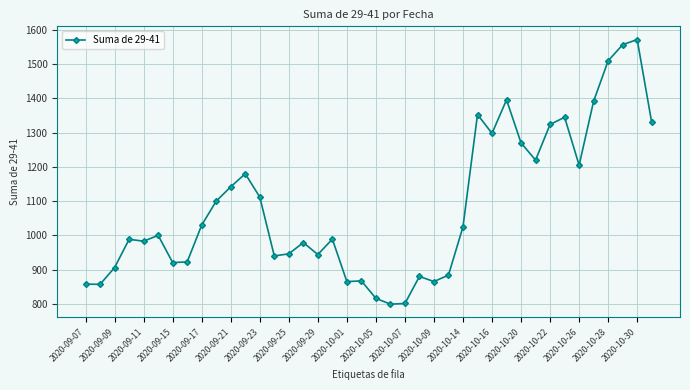

What is the maximum value shown in the chart?

1572.0